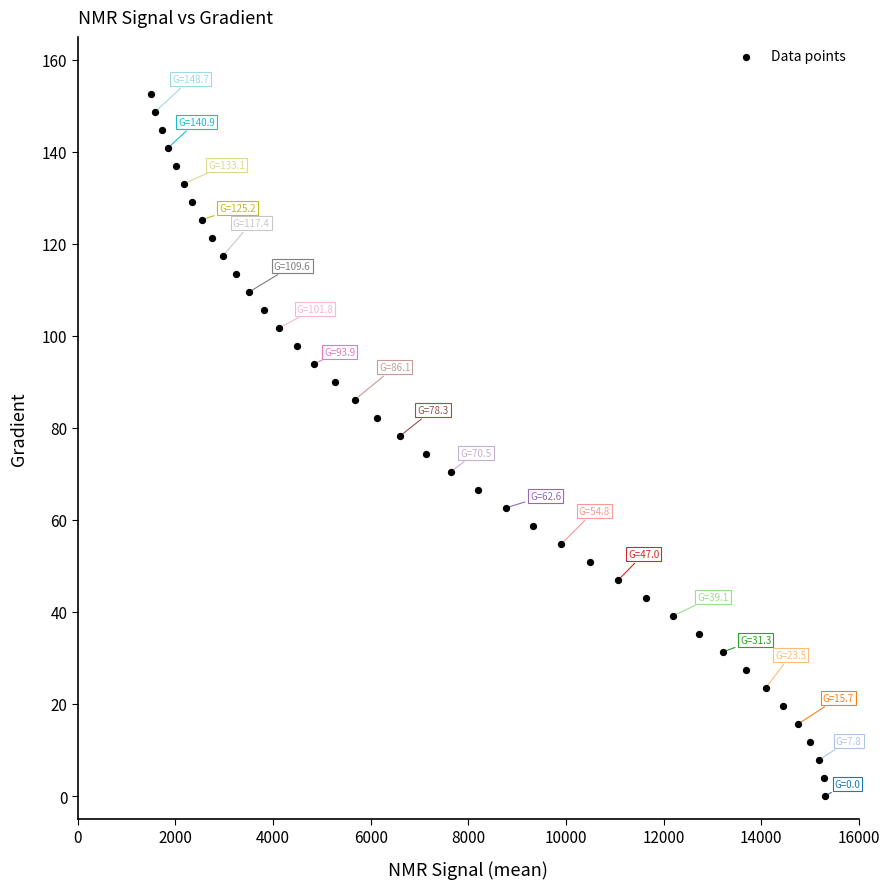

What is the range of Y values (max minus min)?

152.6